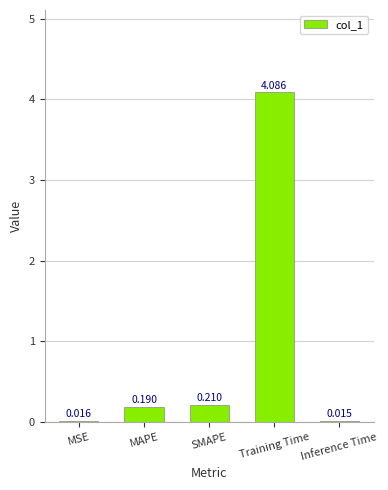

At which category does the chart reach its minimum across all series?

Inference Time